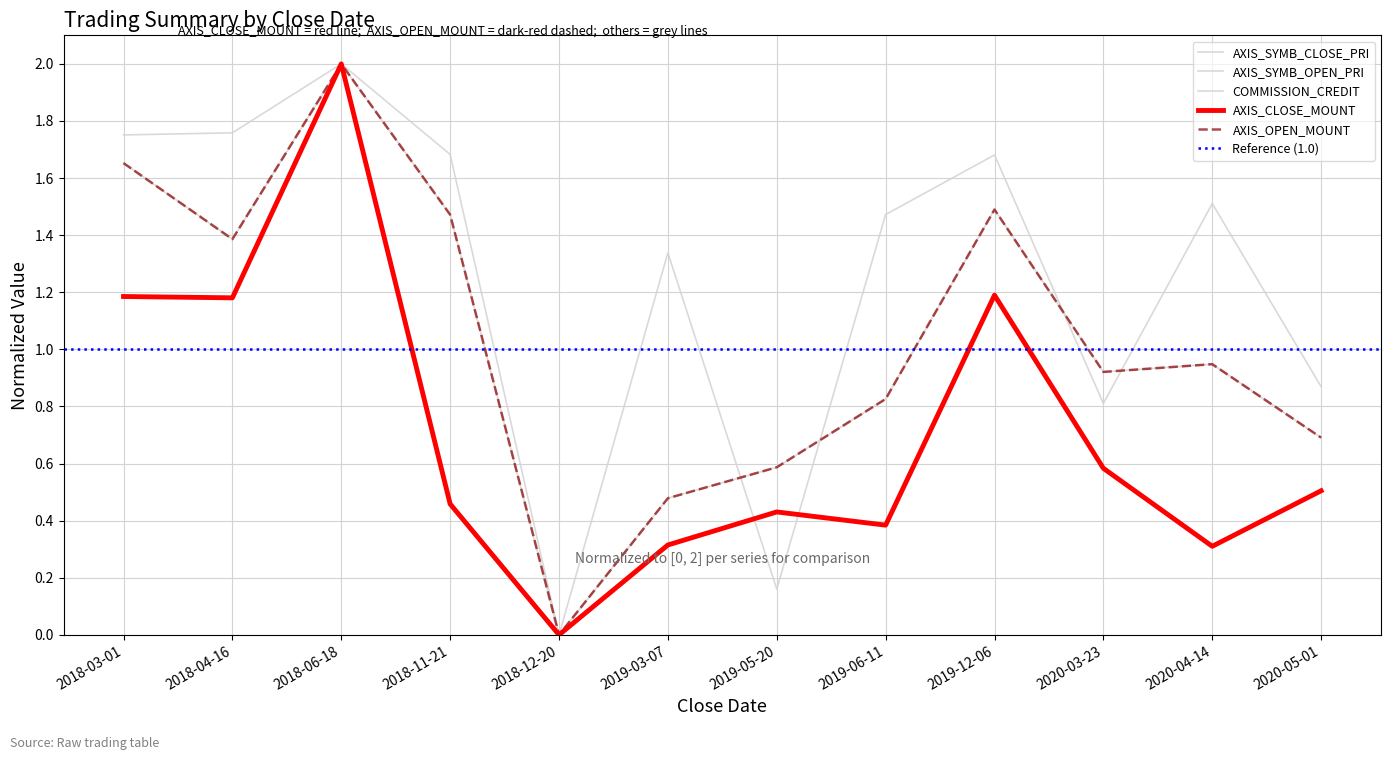

At 2020-03-23, list the series in order from smallest to largest.

AXIS_CLOSE_MOUNT, AXIS_SYMB_CLOSE_PRI, COMMISSION_CREDIT, AXIS_OPEN_MOUNT, AXIS_SYMB_OPEN_PRI